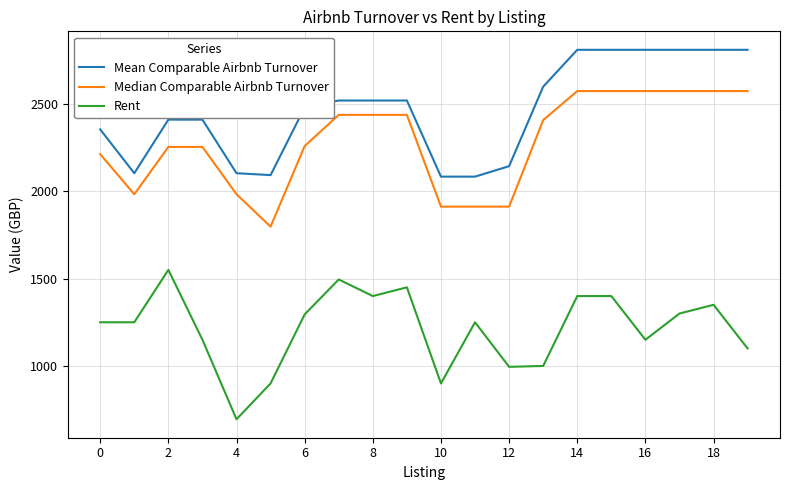

What is the minimum value shown in the chart?

695.0